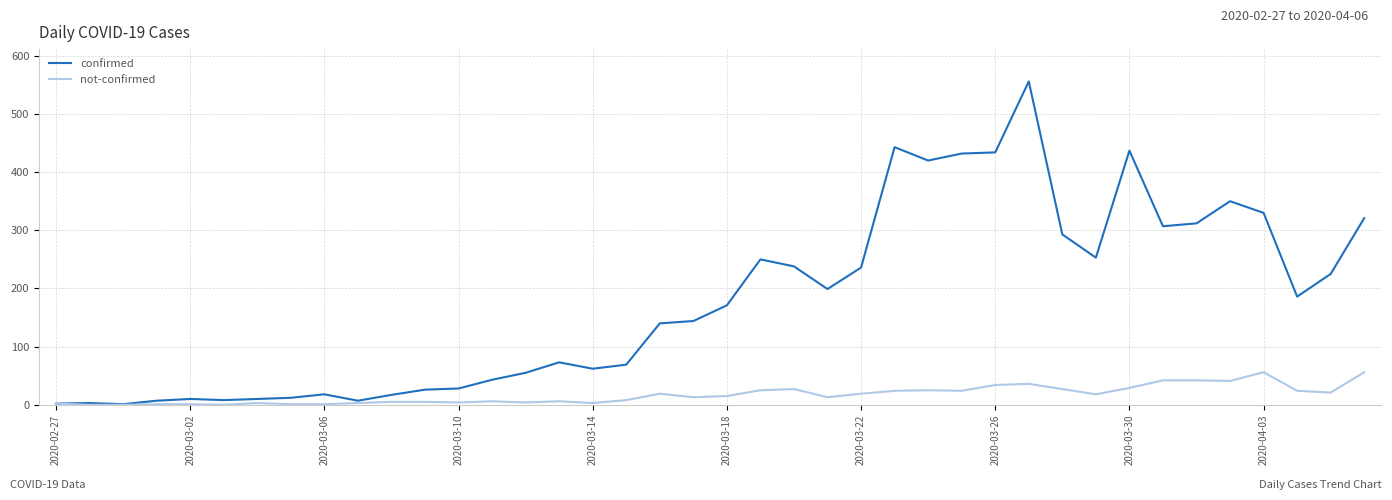

What is the greatest value displayed?

556